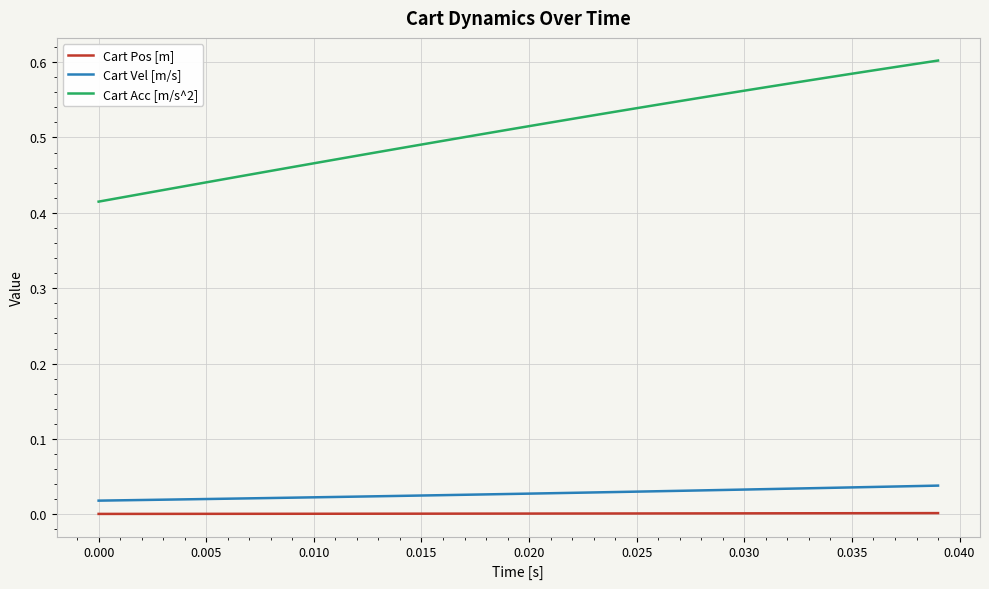

Which series has the largest total across all categories?

Cart Acc [m/s^2]